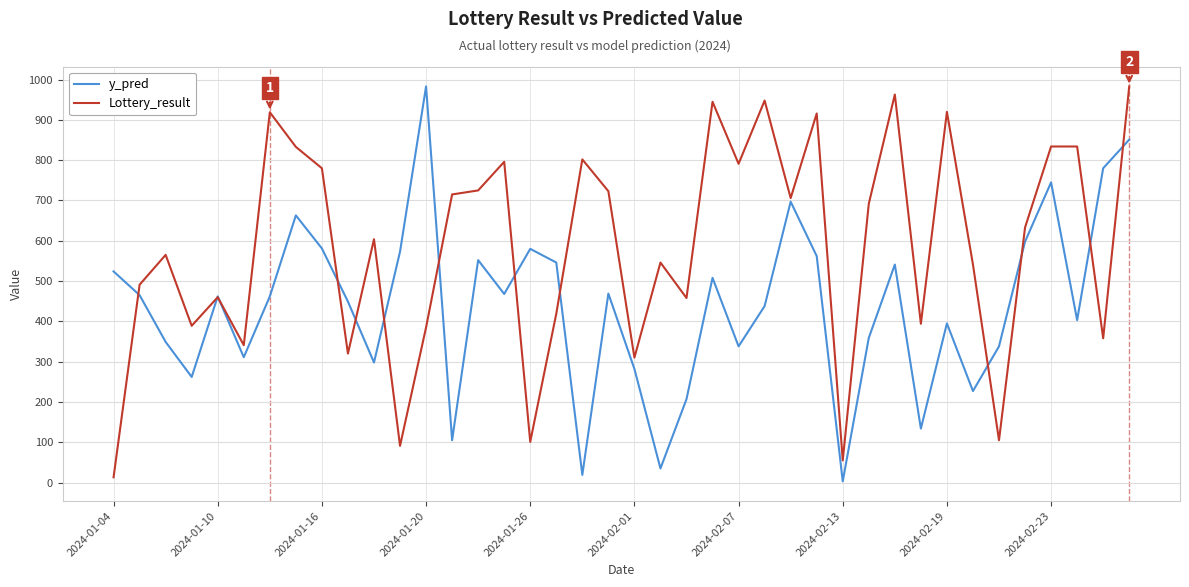

List the series in order of their overall mean, lowest first.

y_pred, Lottery_result